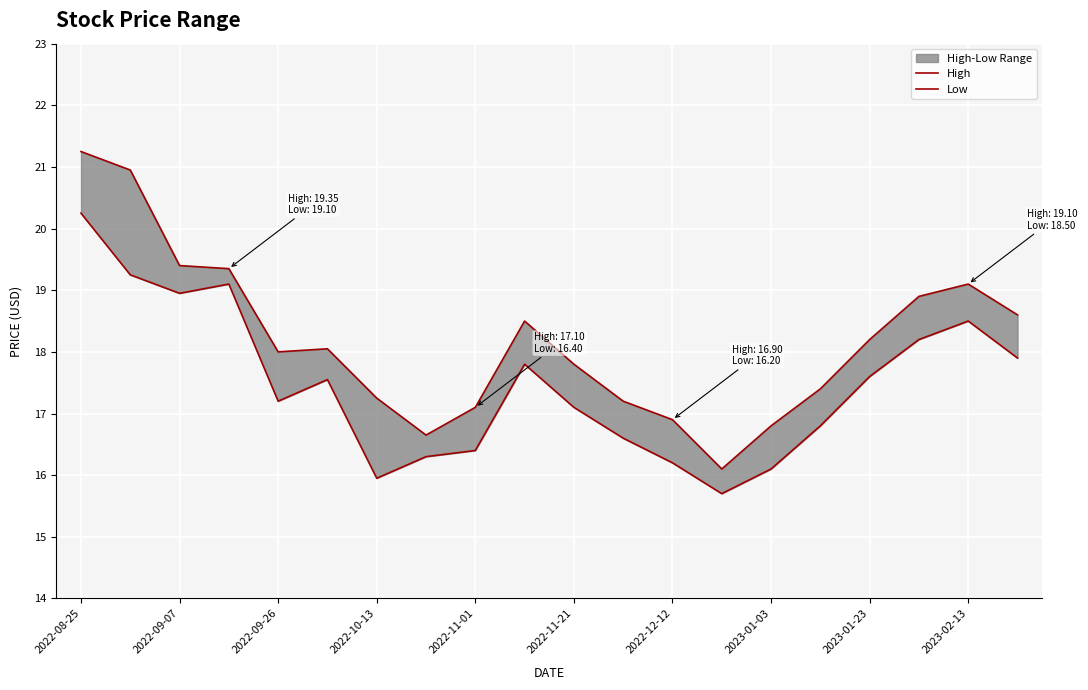

List the series in order of their overall mean, lowest first.

Low, High